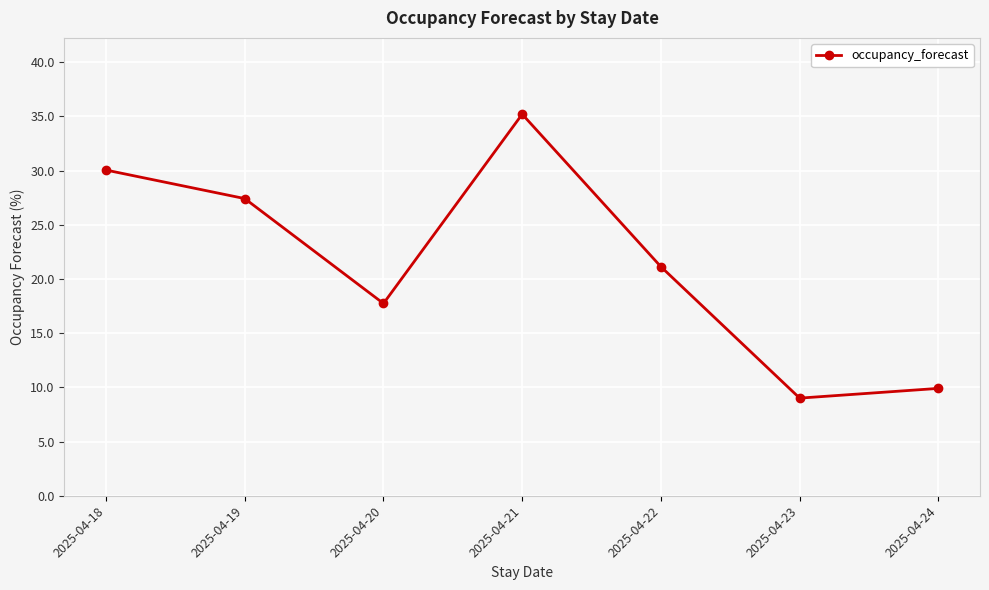

Reading left to right, transcribe all the data shown in this chart.

30.1	27.4	17.7	35.2	21.1	9.0	9.9